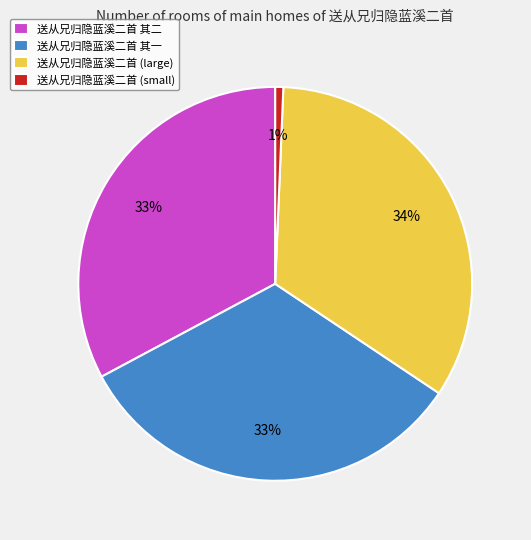

To the nearest percent, what portion does 送从兄归隐蓝溪二首 其一 represent?

33%